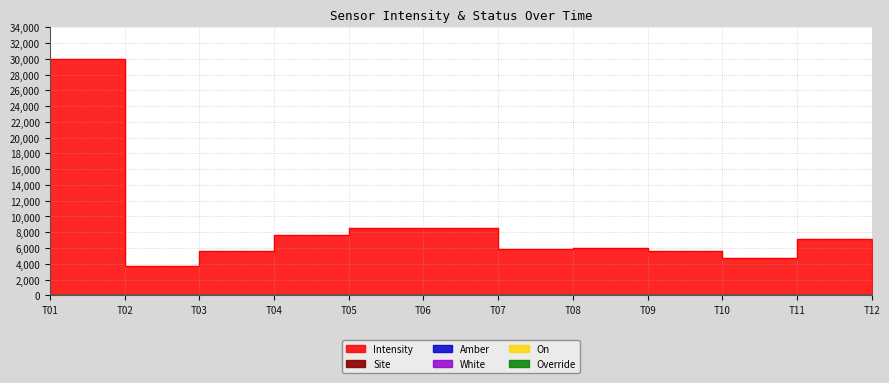

Is the value of Site at 1689542655 greater than the value of Amber at 1689542055?

Yes